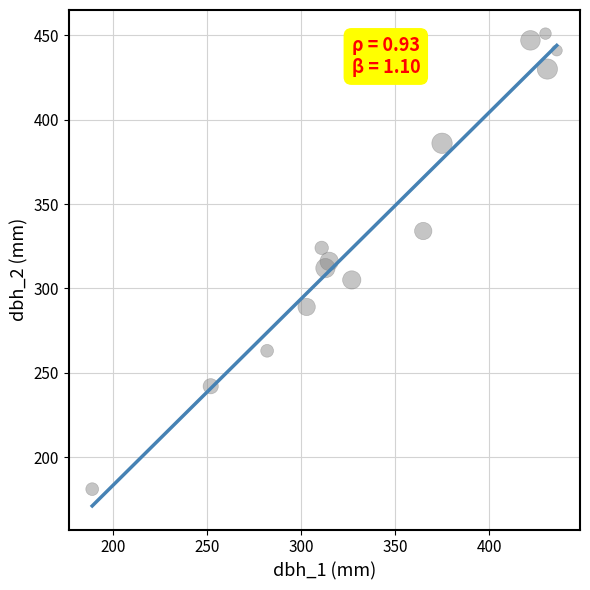

What is the range of X values (max minus min)?

247